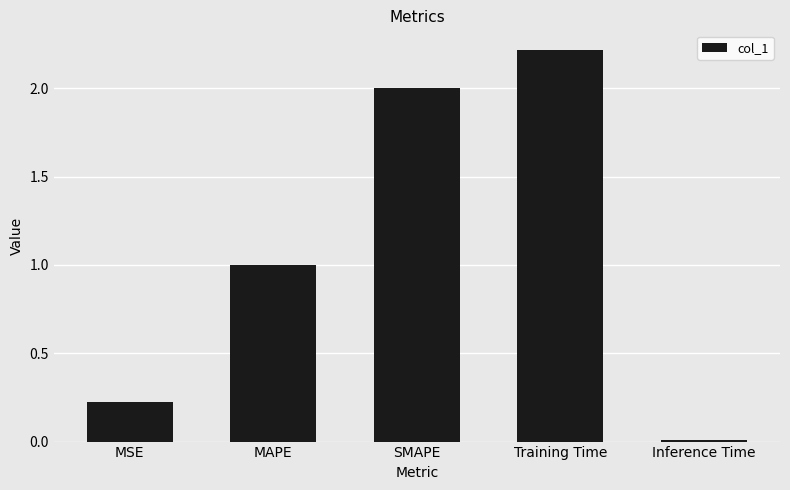

What is the approximate value at SMAPE?

2.0